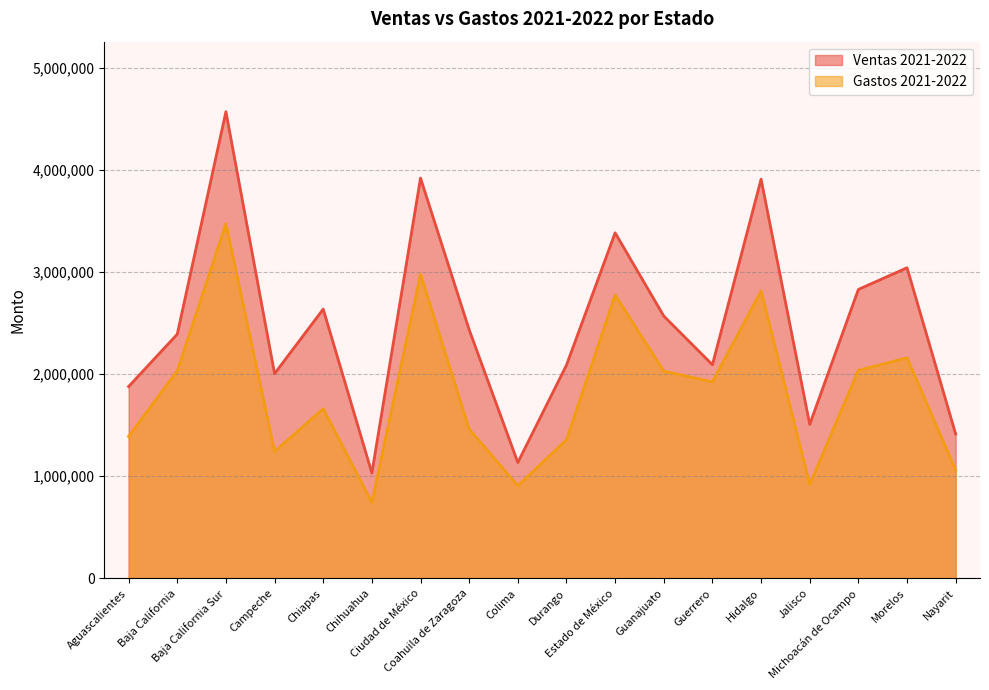

True or false: Ventas 2021-2022 and Gastos 2021-2022 cross at least once.

False